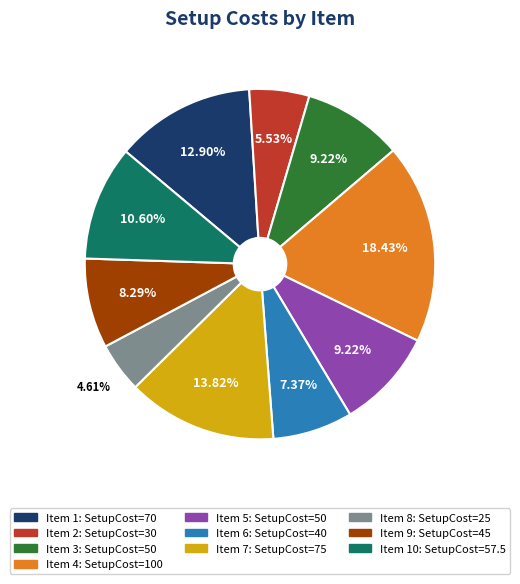

How many segments does this pie chart have?

10